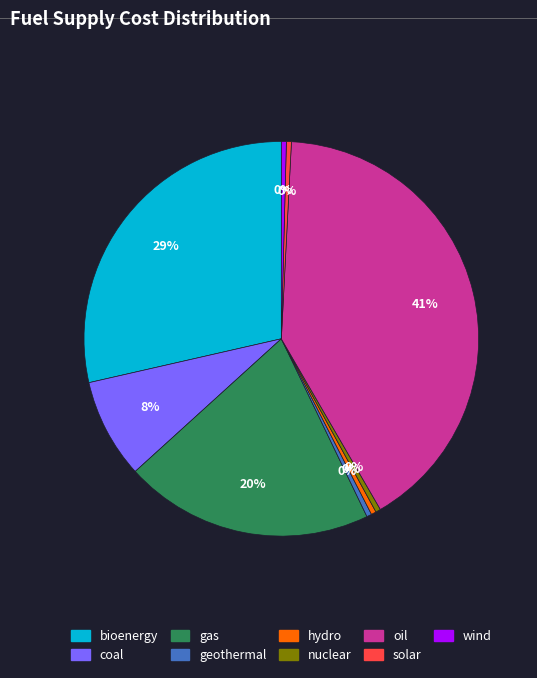

Approximately how many times larger is the value at gas compared to oil?

0.5